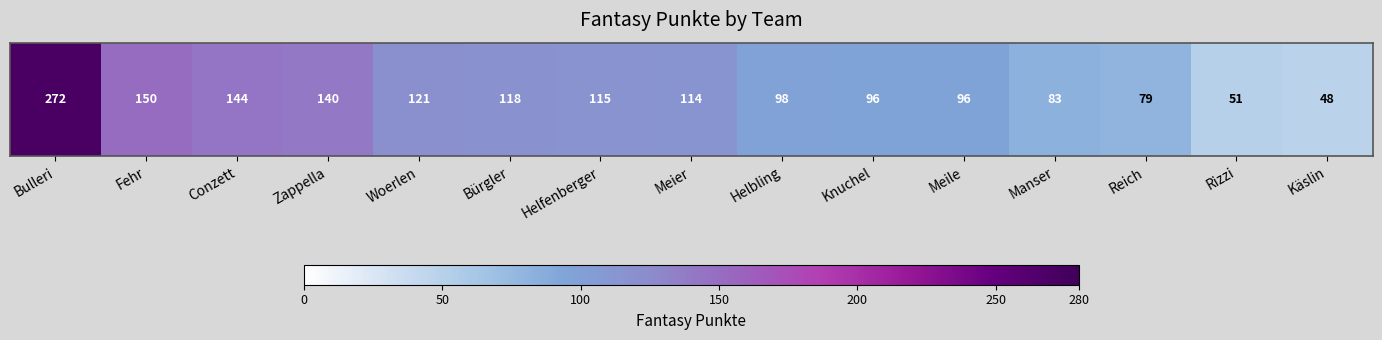

The value at Zappella is 140. True or false?

True